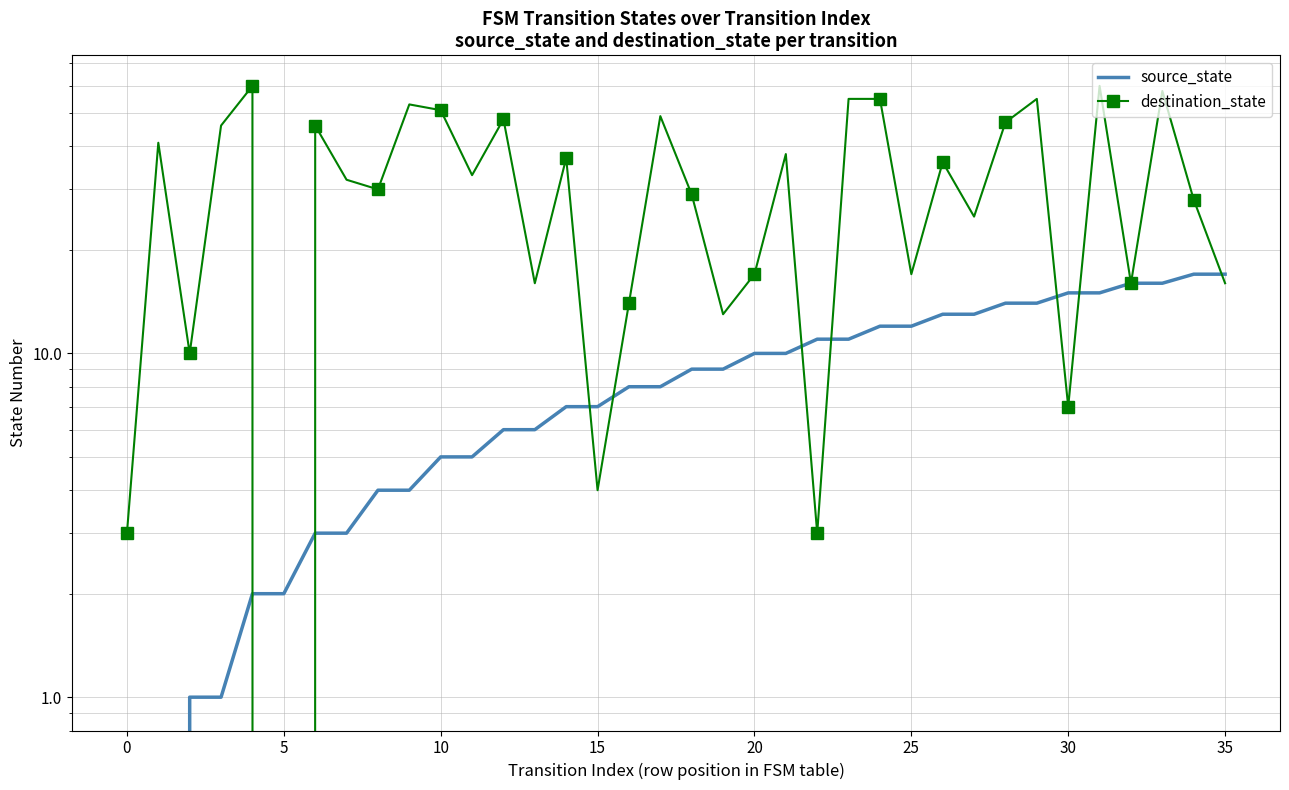

List the series in order of their peak value, highest first.

destination_state, source_state